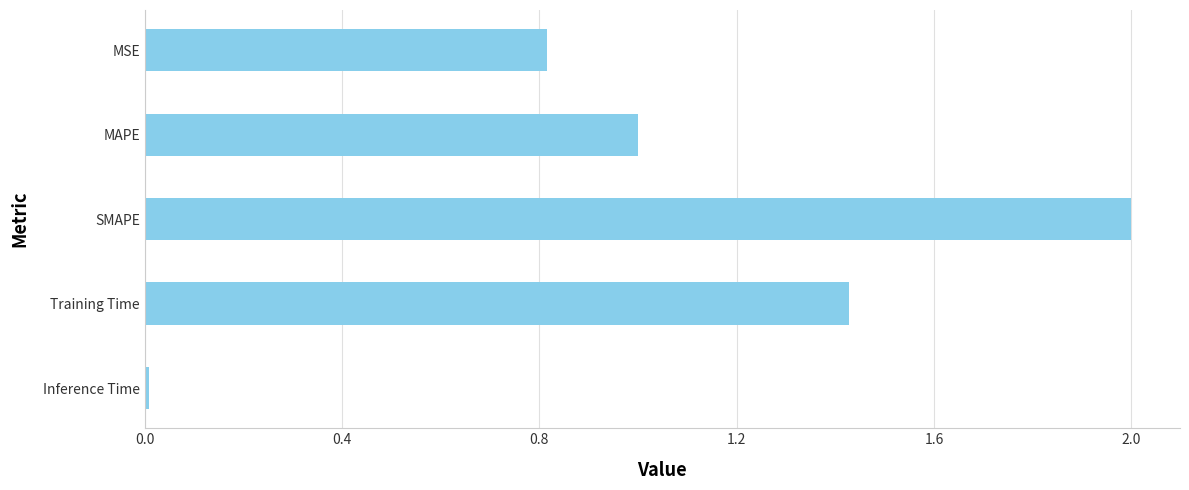

What is the sum of all values?

5.2